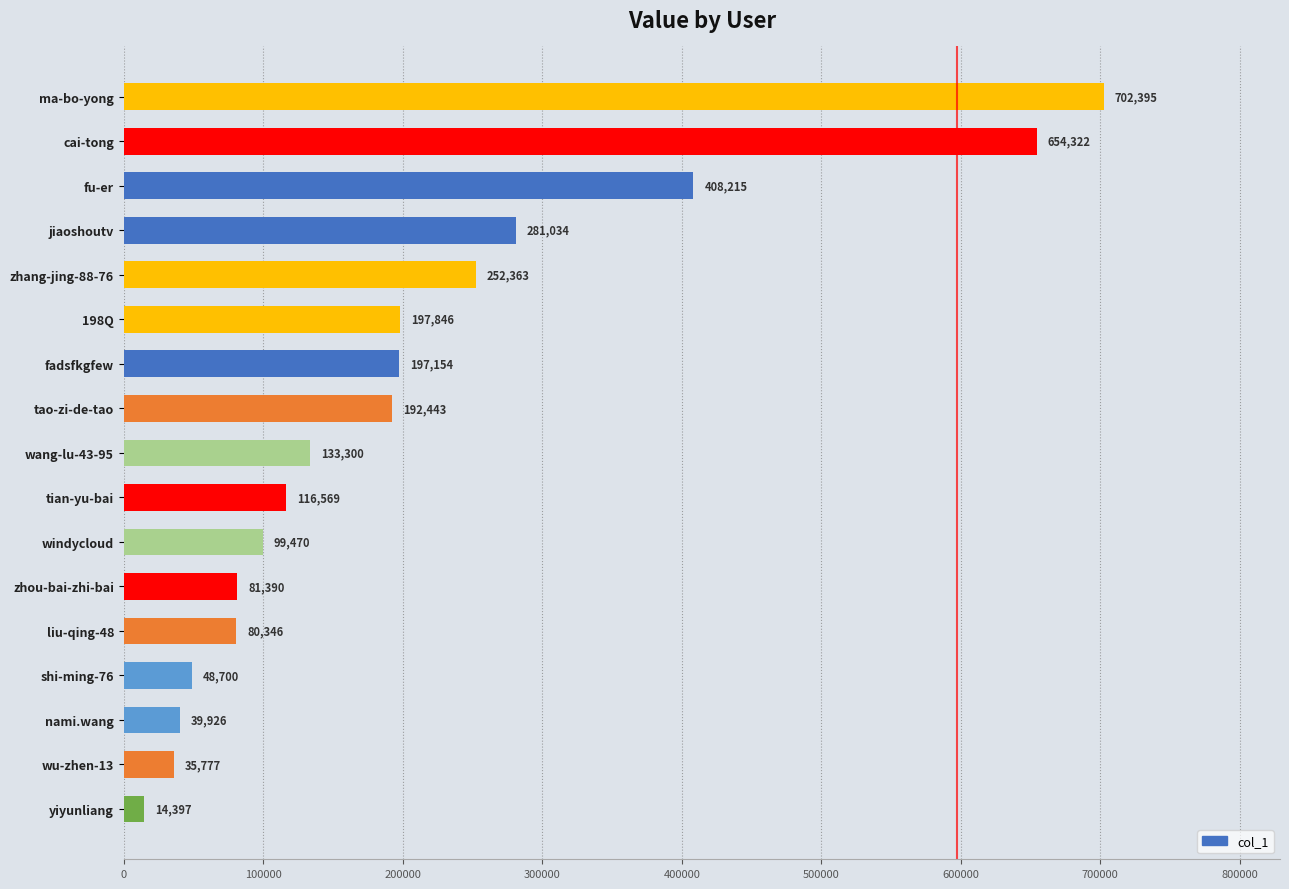

Reading bottom to top, what are all the values shown in this chart?

yiyunliang=14397	wu-zhen-13=35777	nami.wang=39926	shi-ming-76=48700	liu-qing-48=80346	zhou-bai-zhi-bai=81390	windycloud=99470	tian-yu-bai=116569	wang-lu-43-95=133300	tao-zi-de-tao=192443	fadsfkgfew=197154	198Q=197846	zhang-jing-88-76=252363	jiaoshoutv=281034	fu-er=408215	cai-tong=654322	ma-bo-yong=702395